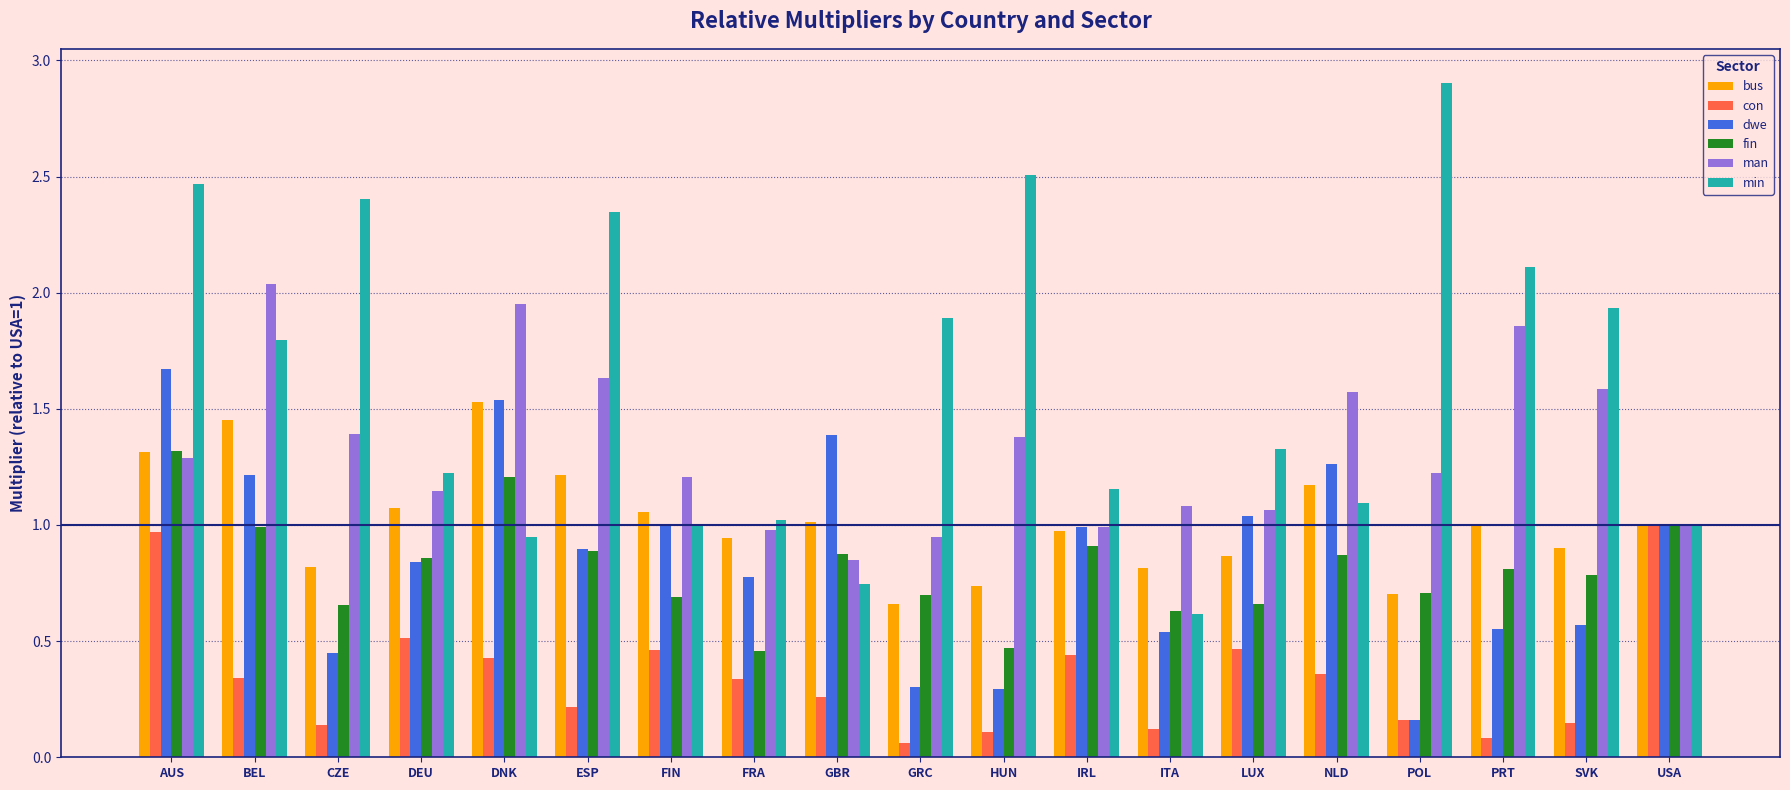

Rank the series by their maximum value, from lowest to highest.

con, fin, bus, dwe, man, min